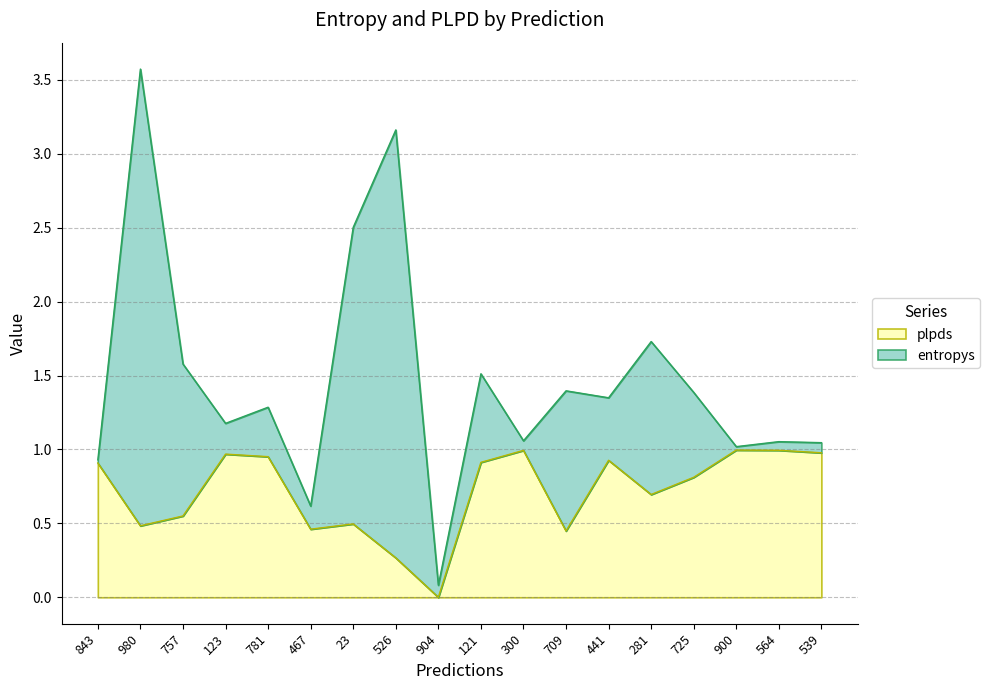

Which has a higher value, 781 or 709?

781